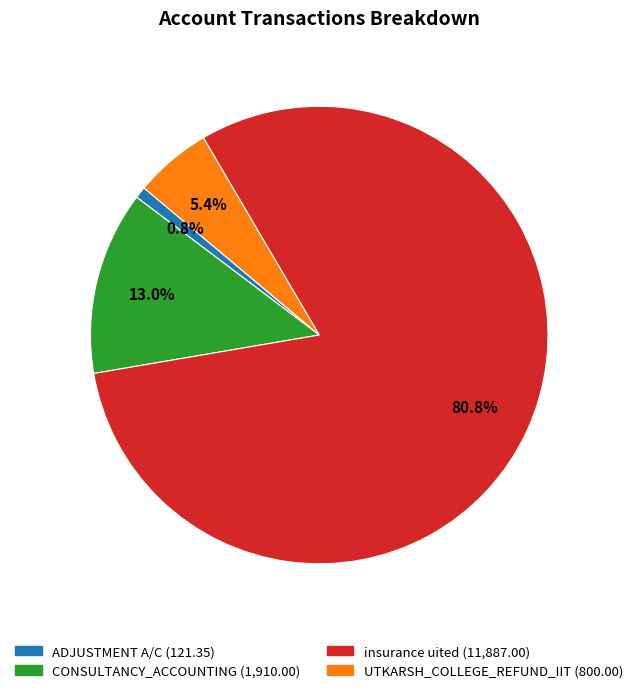

True or false: insurance uited accounts for 66% of the total.

False